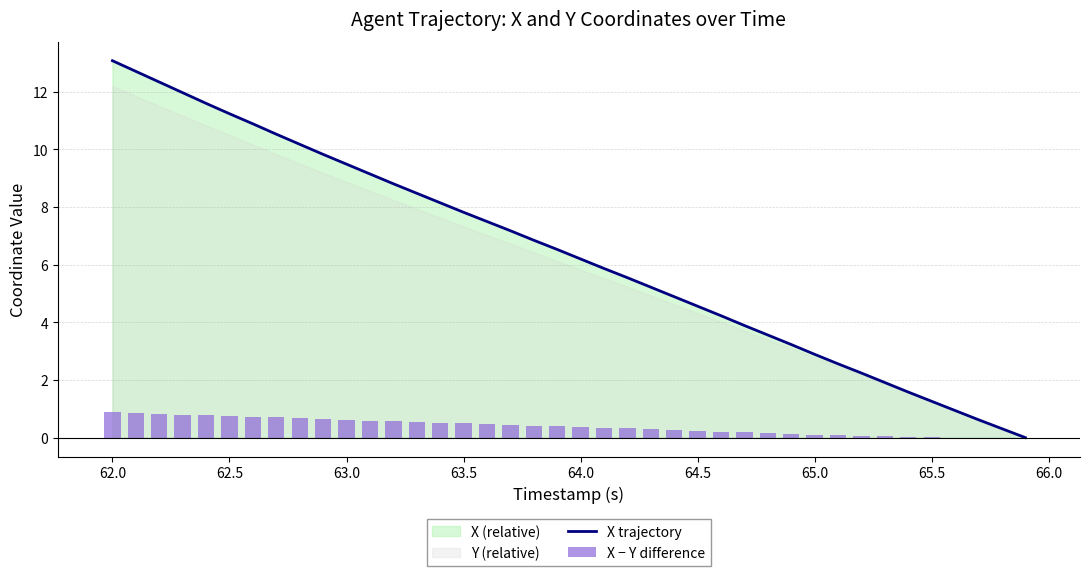

Where does the X trajectory series first go above 6?

62.0